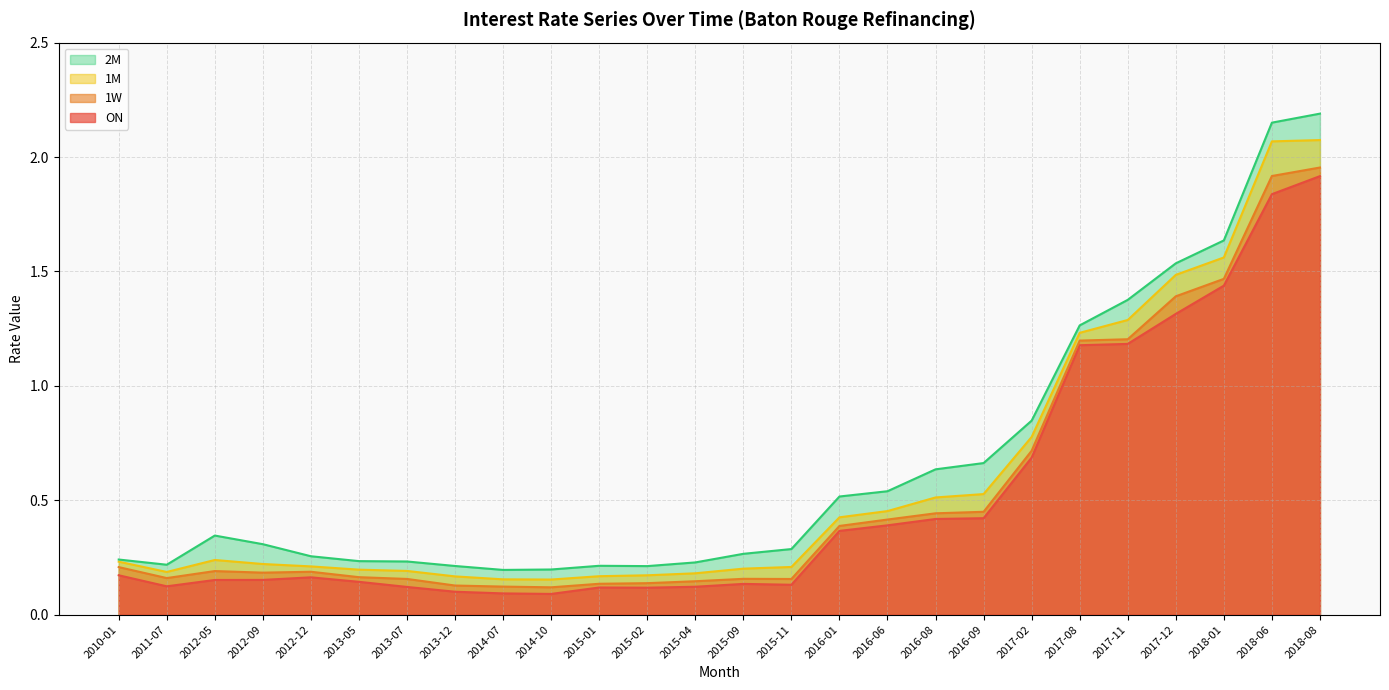

Is it true that ON equals 0.7 at 2016-09?

False